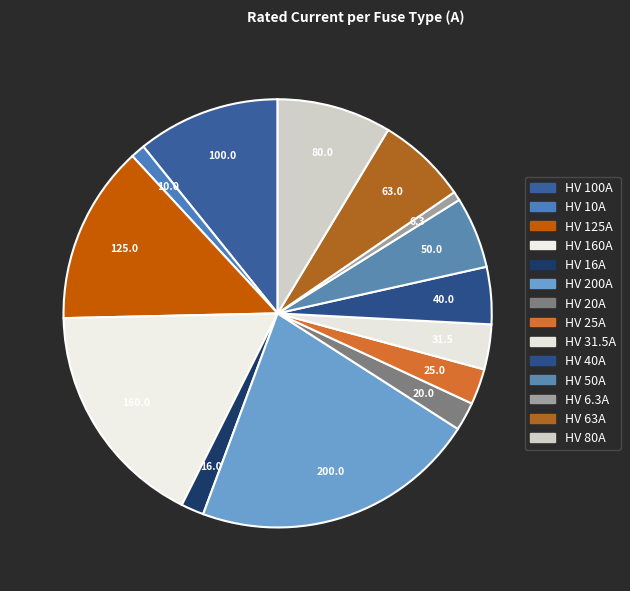

How many slices are in this pie chart?

14